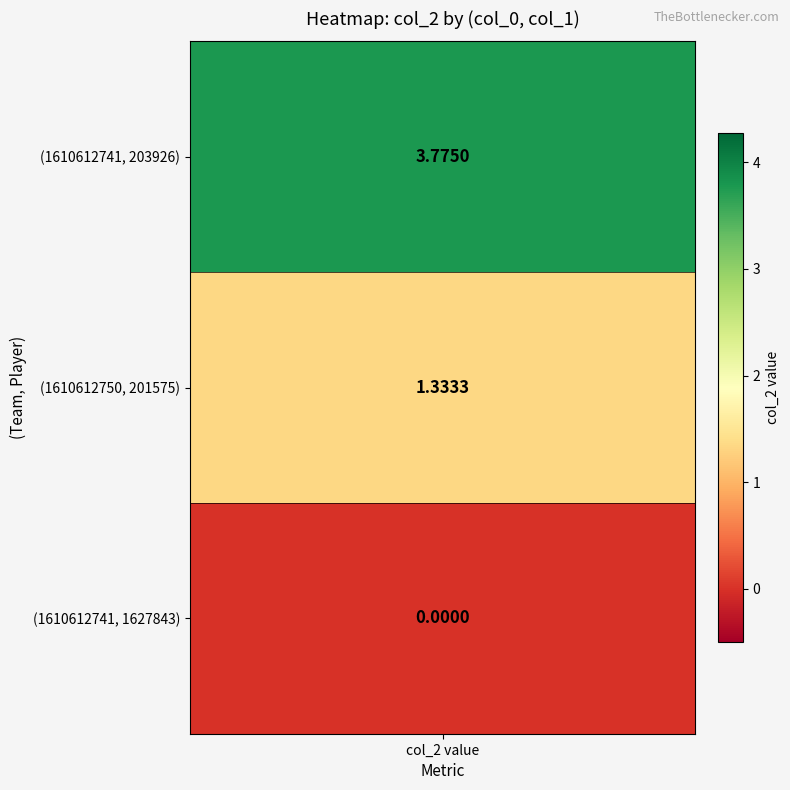

List the series in order of their overall mean, highest first.

1610612741, 1610612750